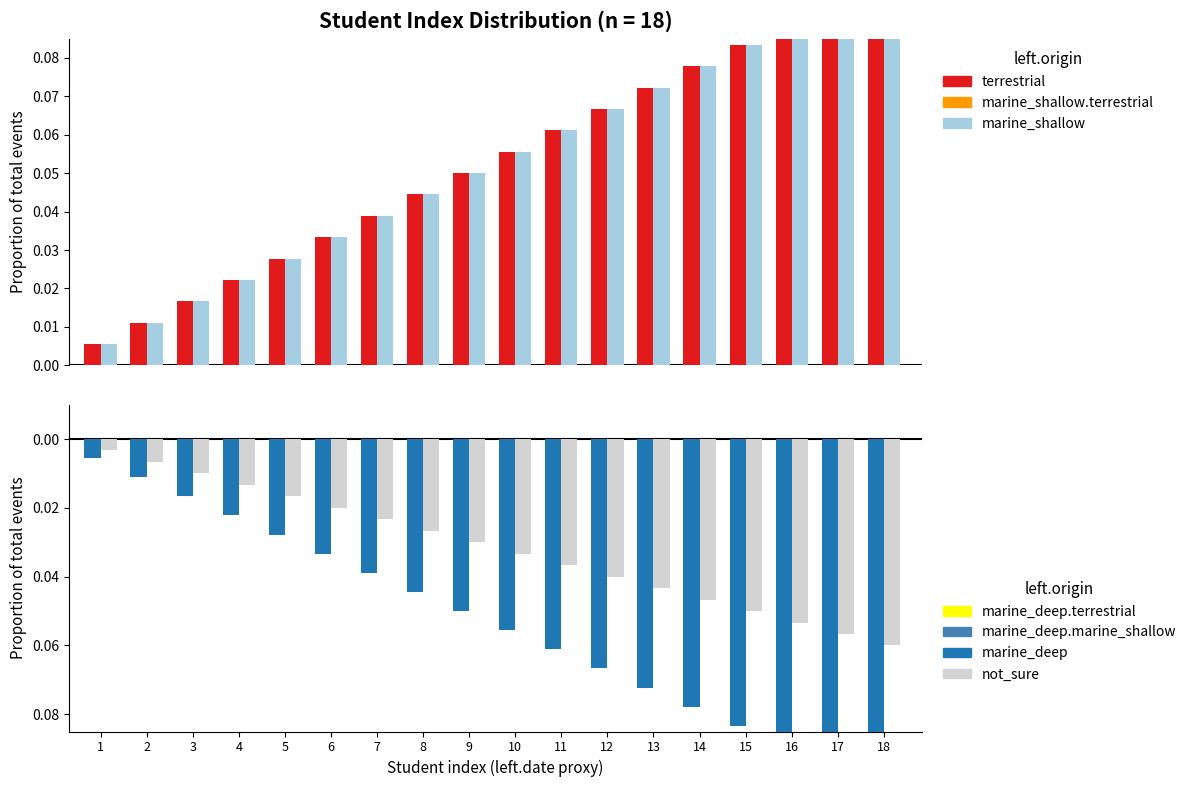

Which series changed the most between 8 and 11?

terrestrial